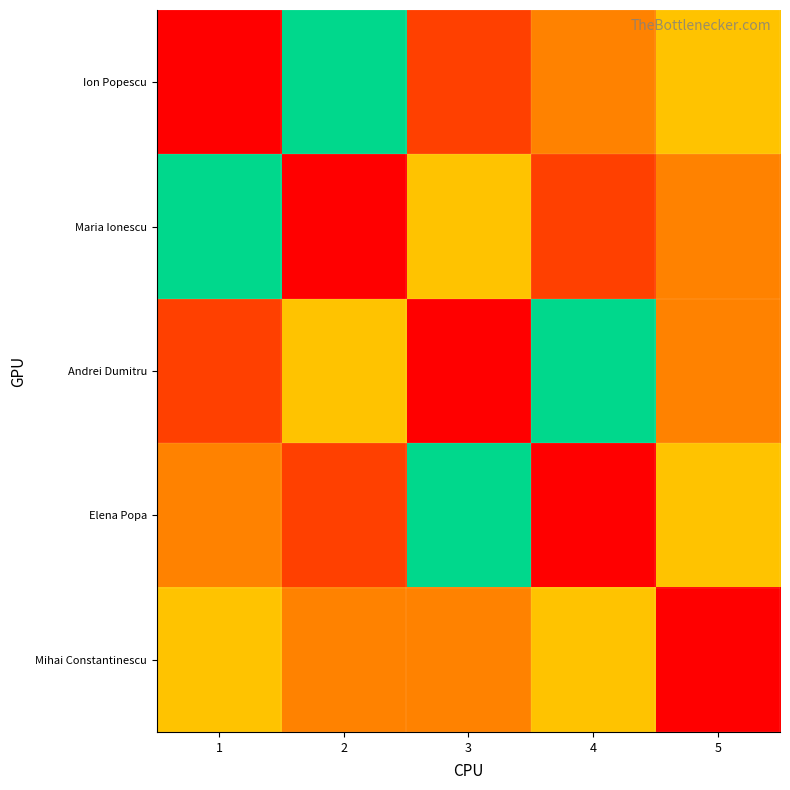

What is the spread (max minus min) of values at 1?

86419754